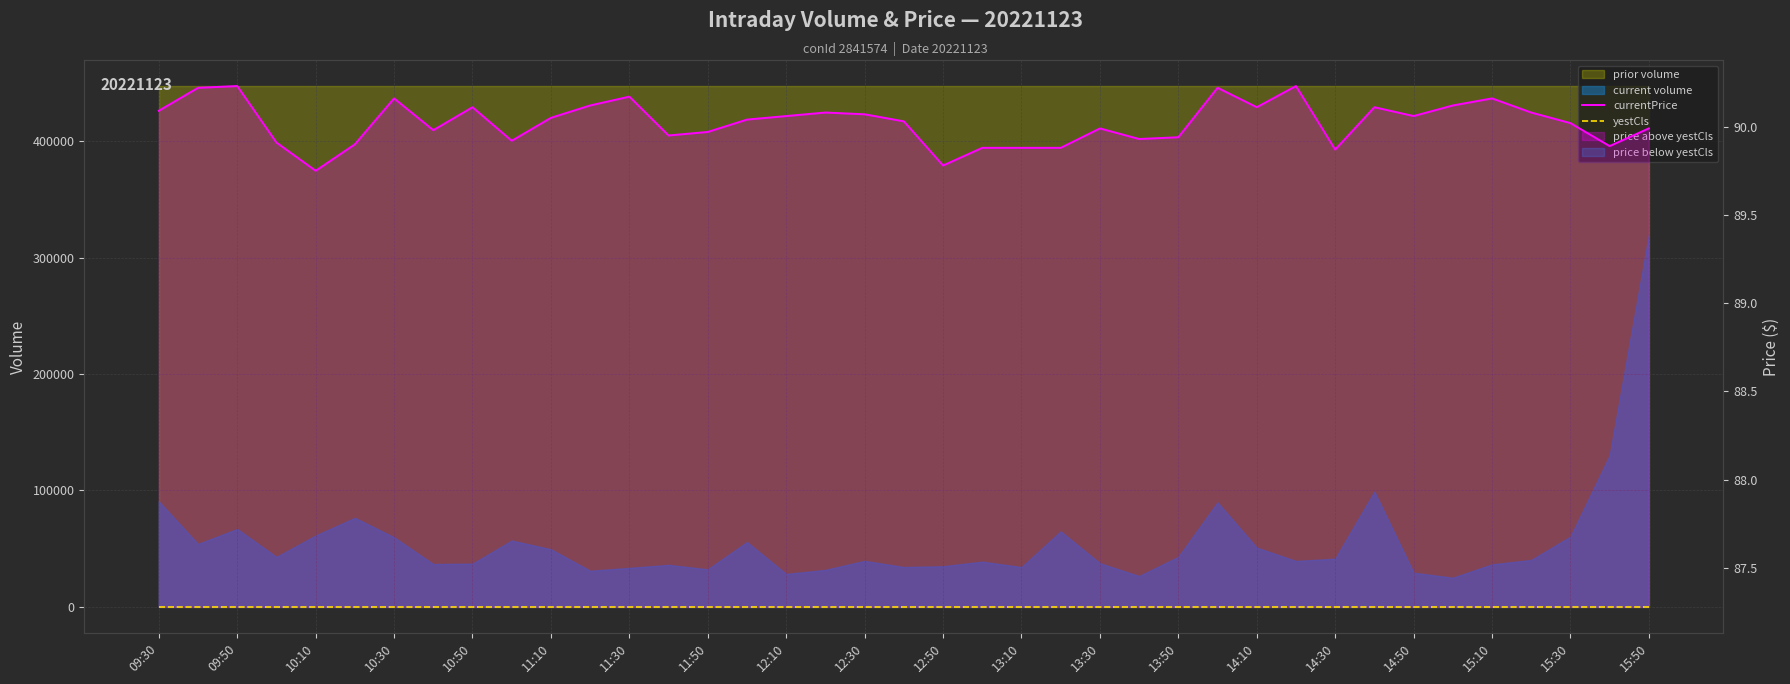

What is the value of the yestCls point at the 37th from the left?

87.3